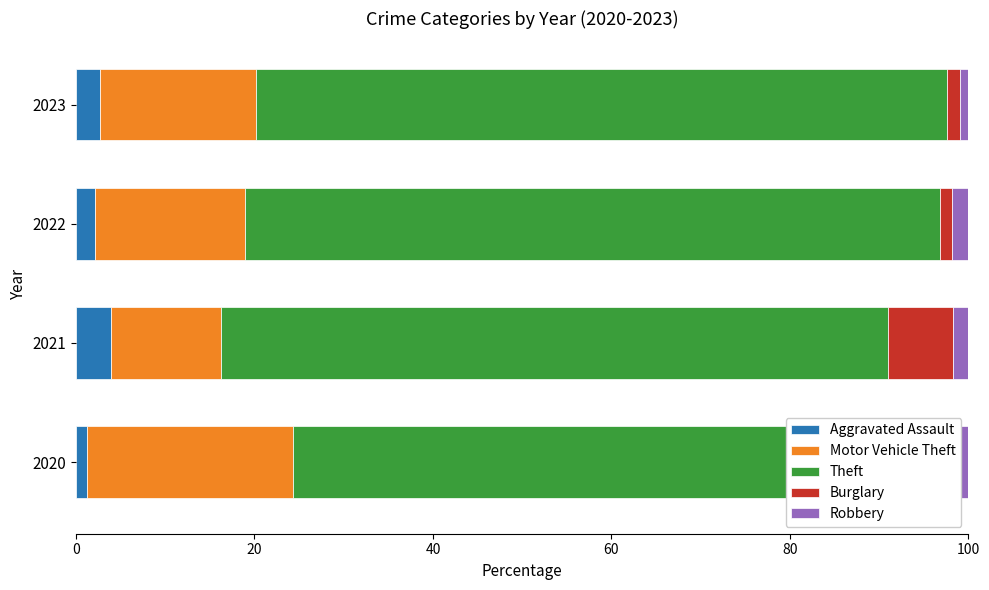

Which series has the widest spread of values?

Motor Vehicle Theft